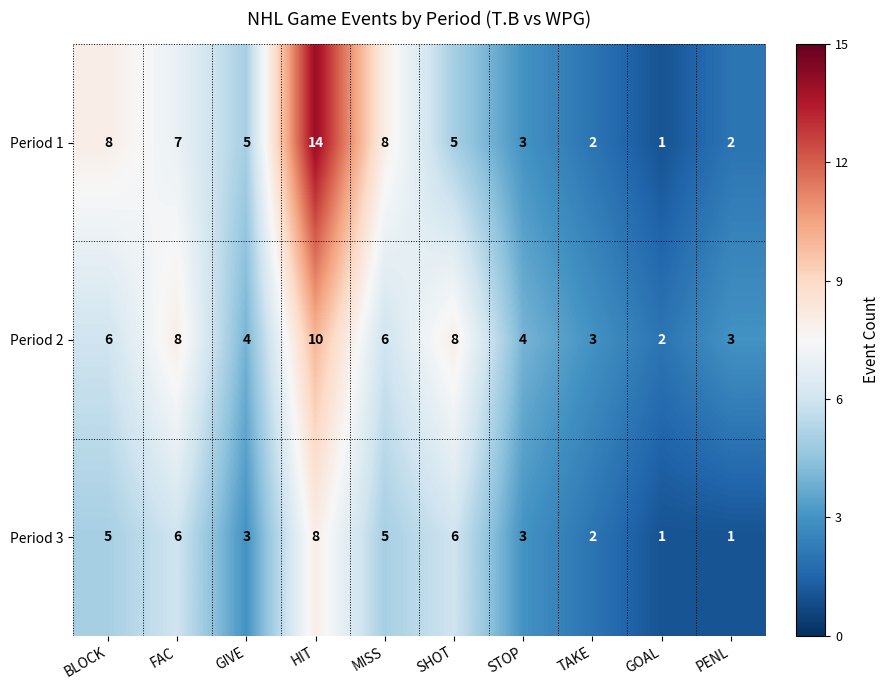

Reading left to right, list all the values displayed in this chart.

Period 1: 8	7	5	14	8	5	3	2	1	2
Period 2: 6	8	4	10	6	8	4	3	2	3
Period 3: 5	6	3	8	5	6	3	2	1	1